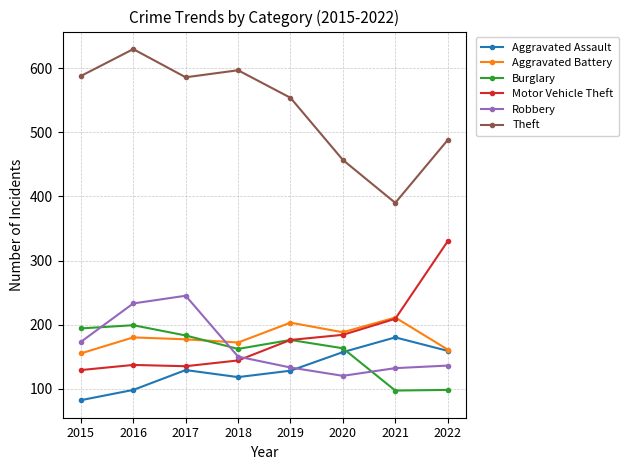

What is the value of the Burglary point at the 8th from the left?

98